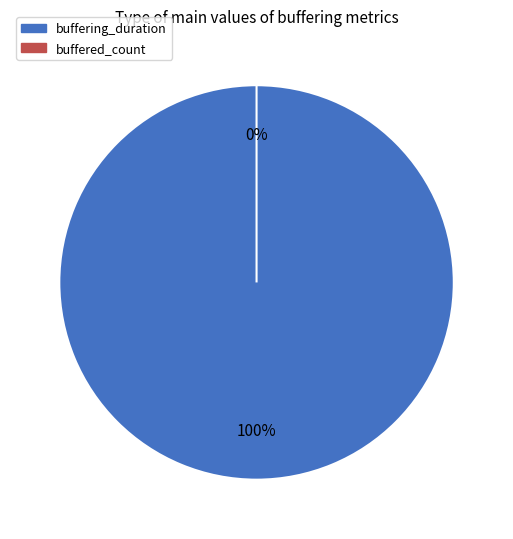

What is the change in value from buffering_duration to buffered_count?

-42835125231